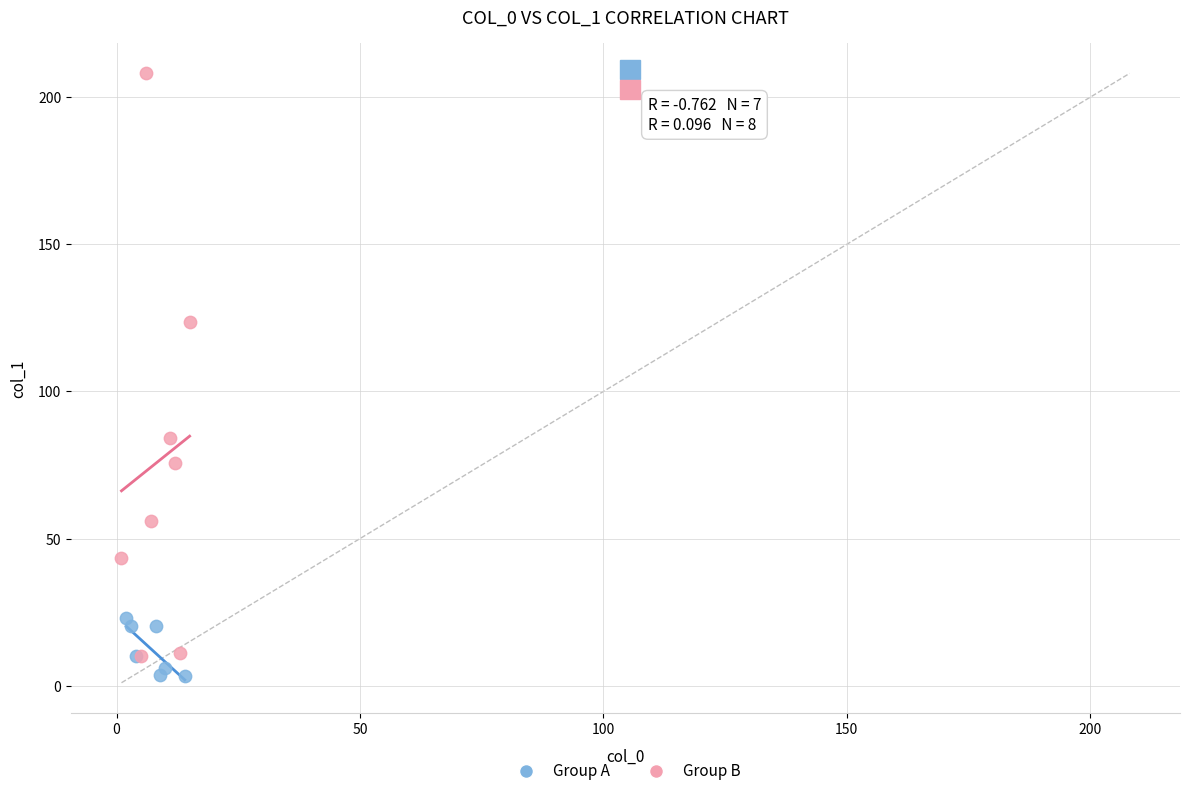

Which series has the widest spread of Y values?

Group B